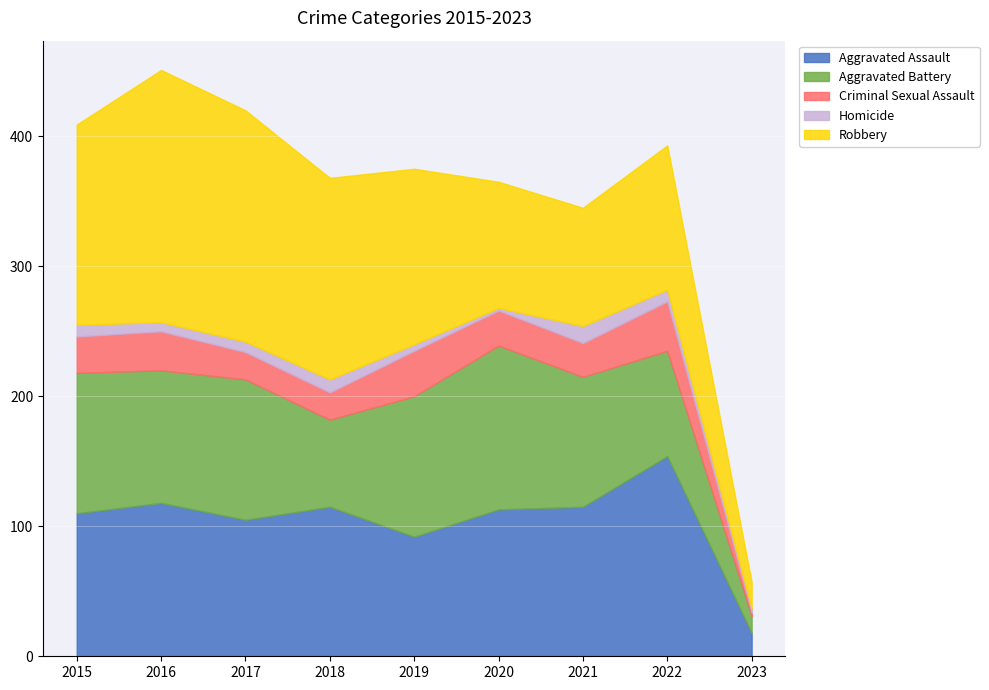

List the series in order of their peak value, highest first.

Robbery, Aggravated Assault, Aggravated Battery, Criminal Sexual Assault, Homicide